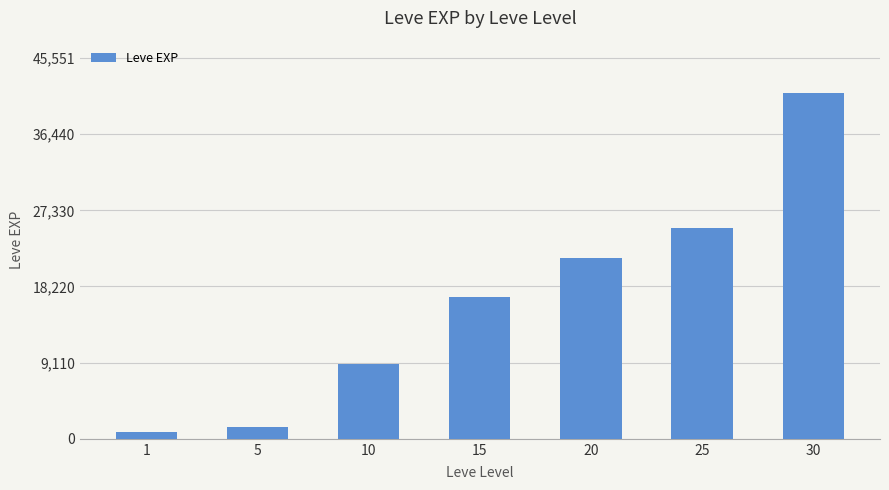

Does the chart contain any negative values?

No